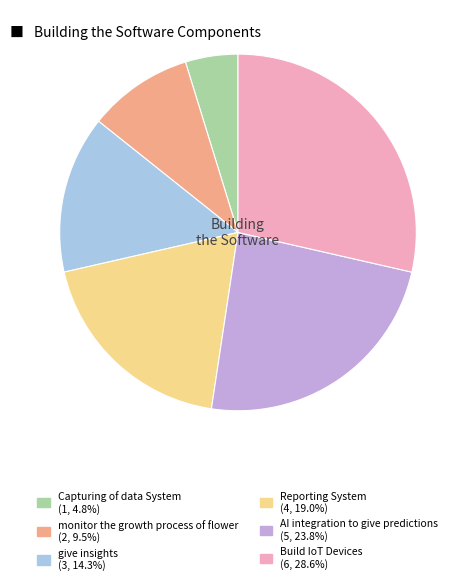

What is the ratio of the value at Reporting System to the value at AI integration to give predictions?

0.8